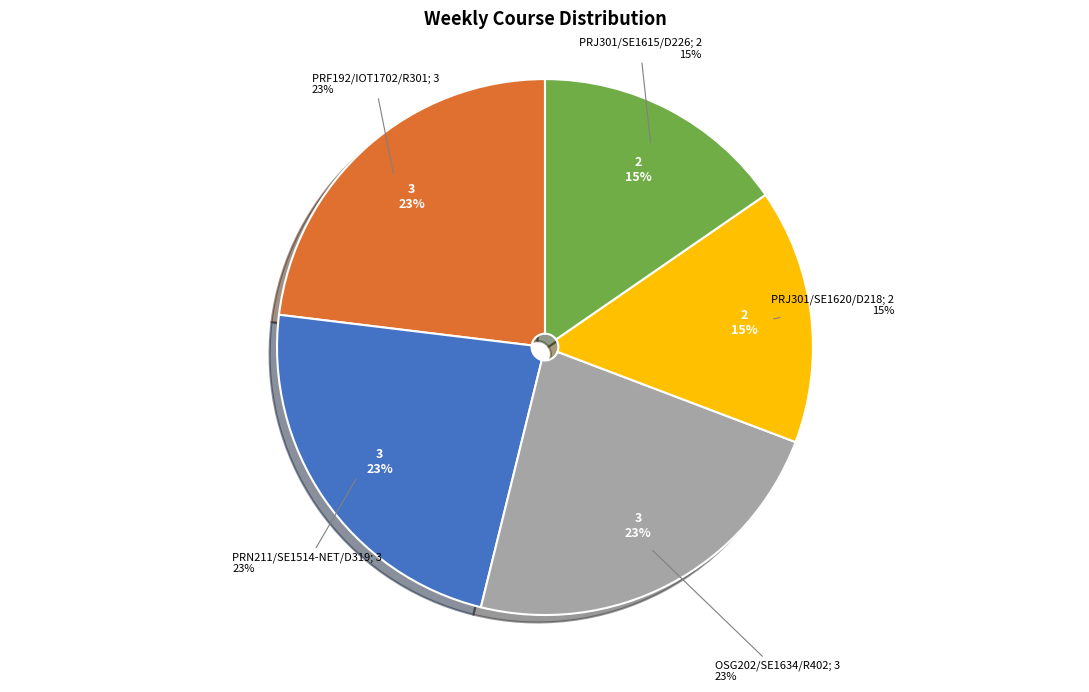

The OSG202/SE1634/R402 slice represents 33% of the pie. True or false?

False